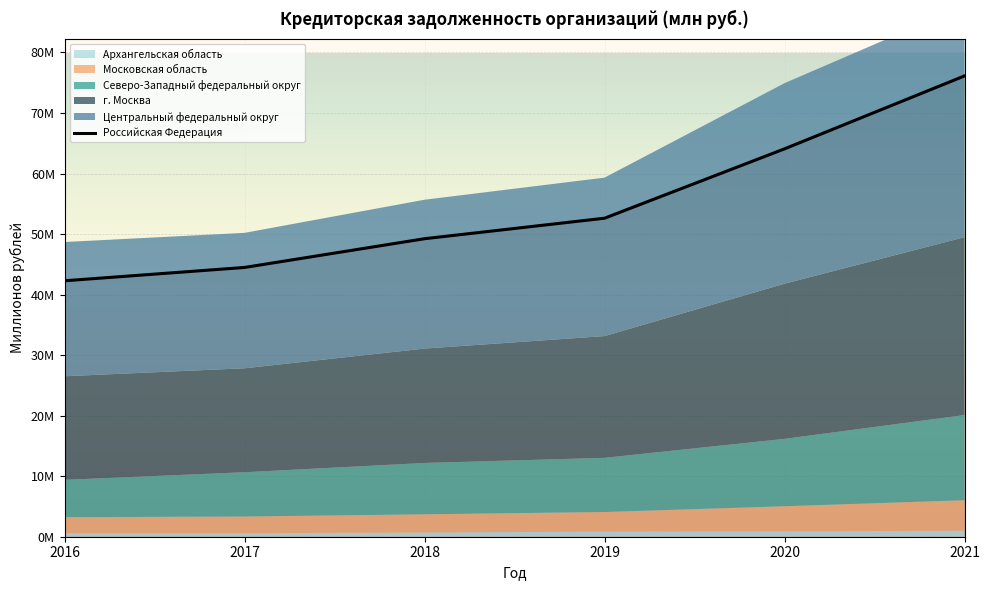

True or false: the data shows 76121438 at 2021.

True